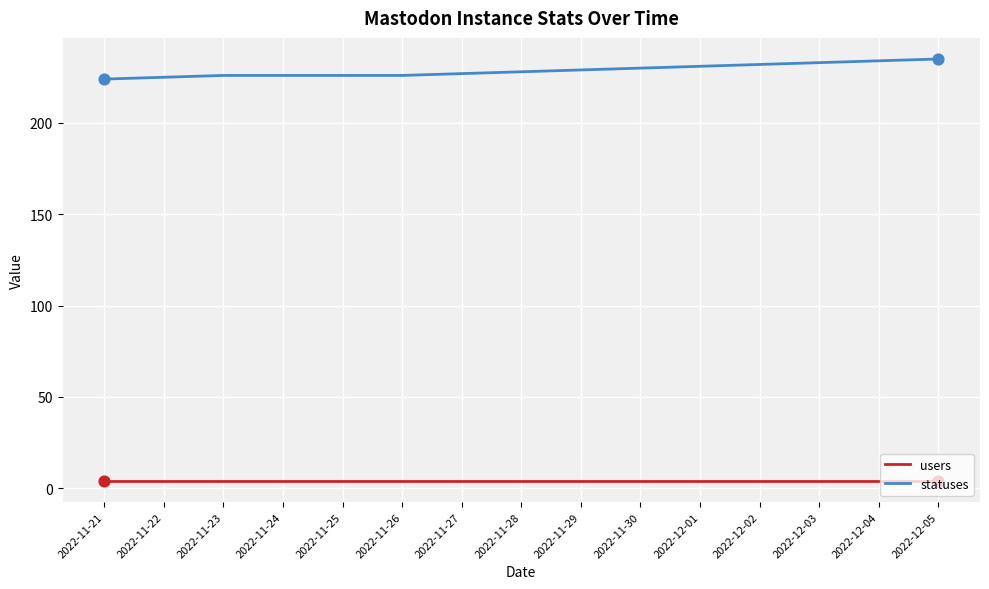

At how many categories does at least one series exceed 76?

15